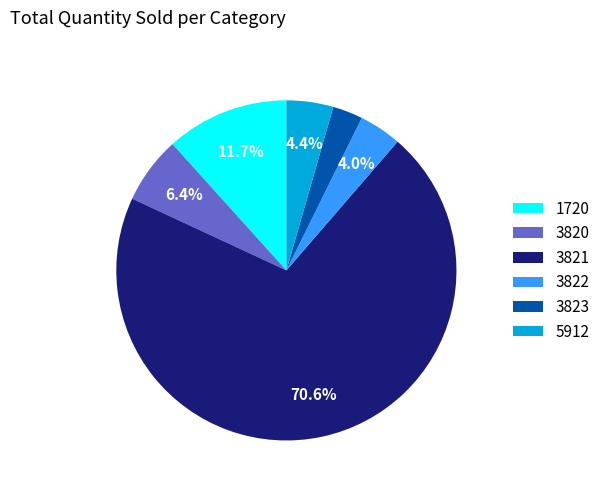

Count the number of slices in the pie.

6